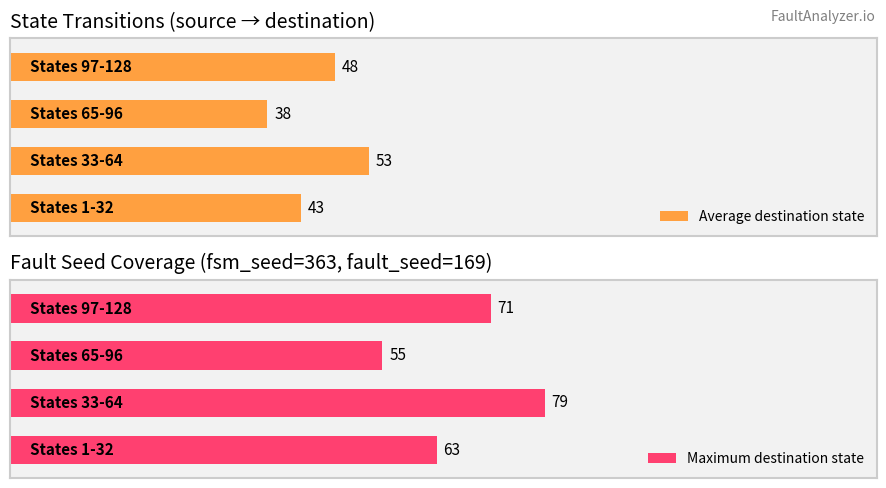

Read the Average destination state value at 2, to the nearest 5.

40